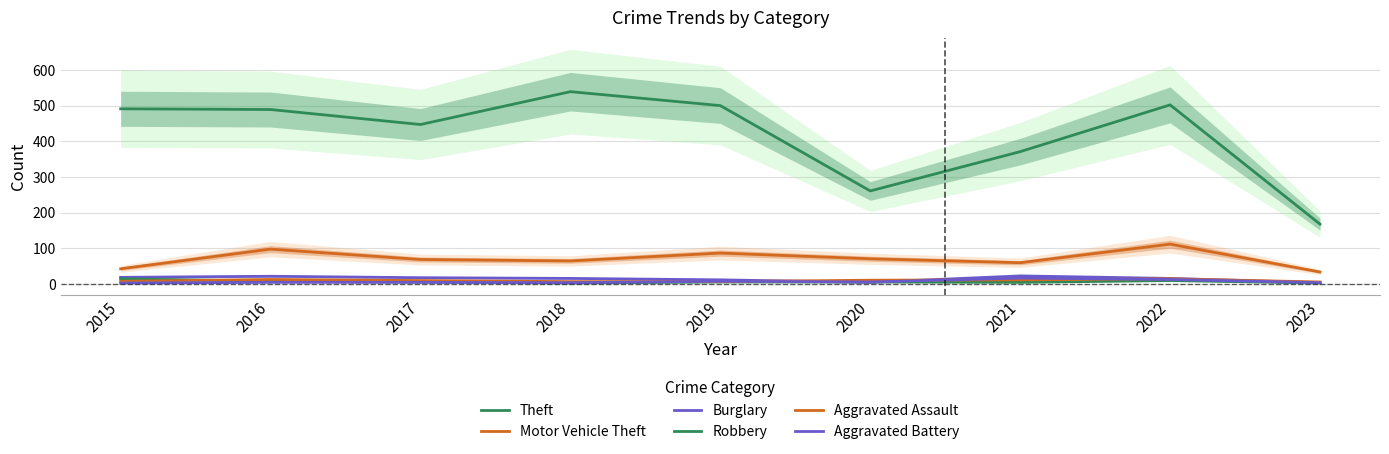

True or false: Theft has more than 2 points higher than both neighbors.

False